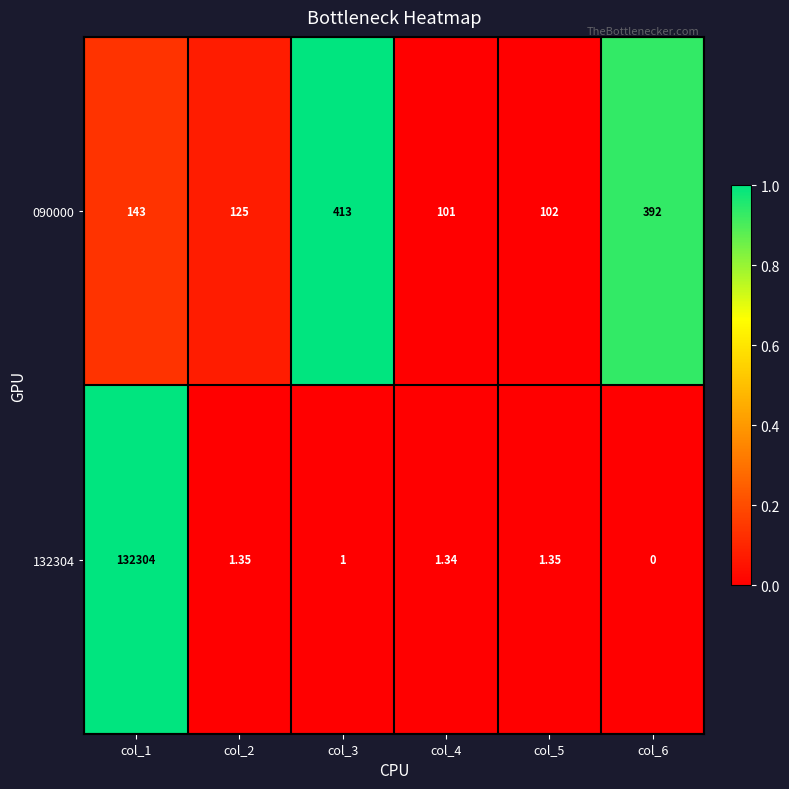

Is the value of 090000 at col_6 greater than the value of 132304 at col_1?

No